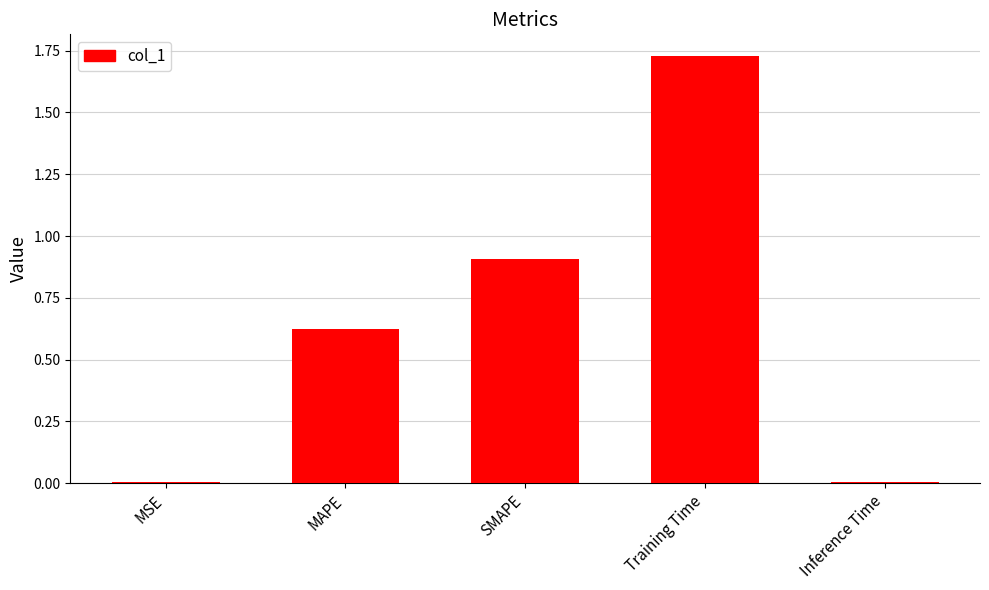

Is it true that the value at MAPE is 0.9?

False